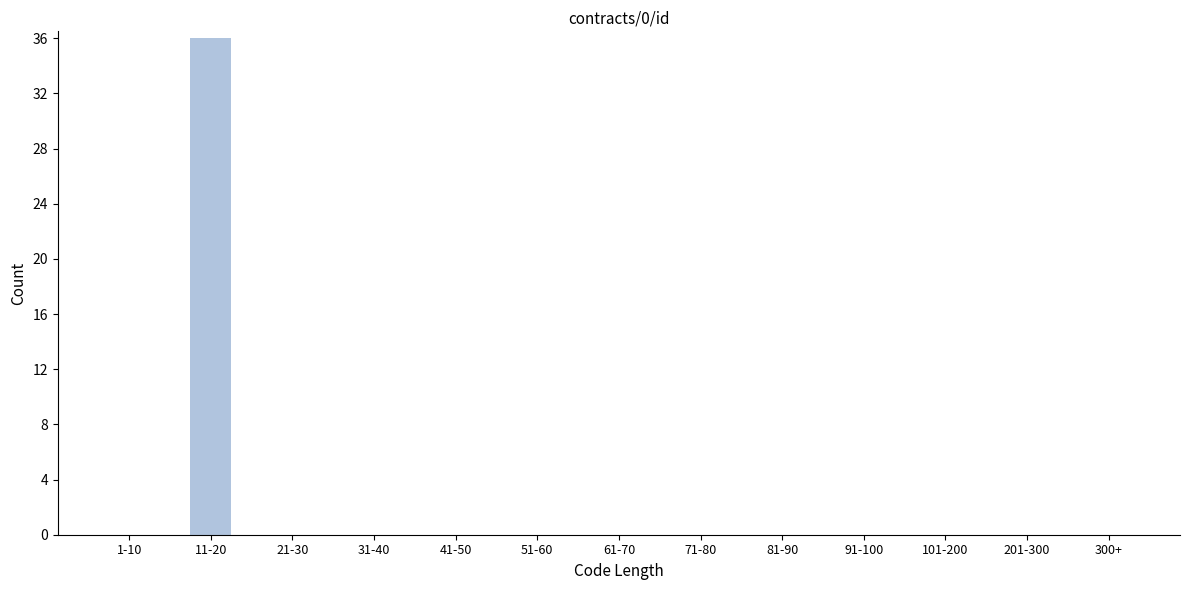

Reading right to left, extract all data points from this chart.

300+=0	201-300=0	101-200=0	91-100=0	81-90=0	71-80=0	61-70=0	51-60=0	41-50=0	31-40=0	21-30=0	11-20=36	1-10=0